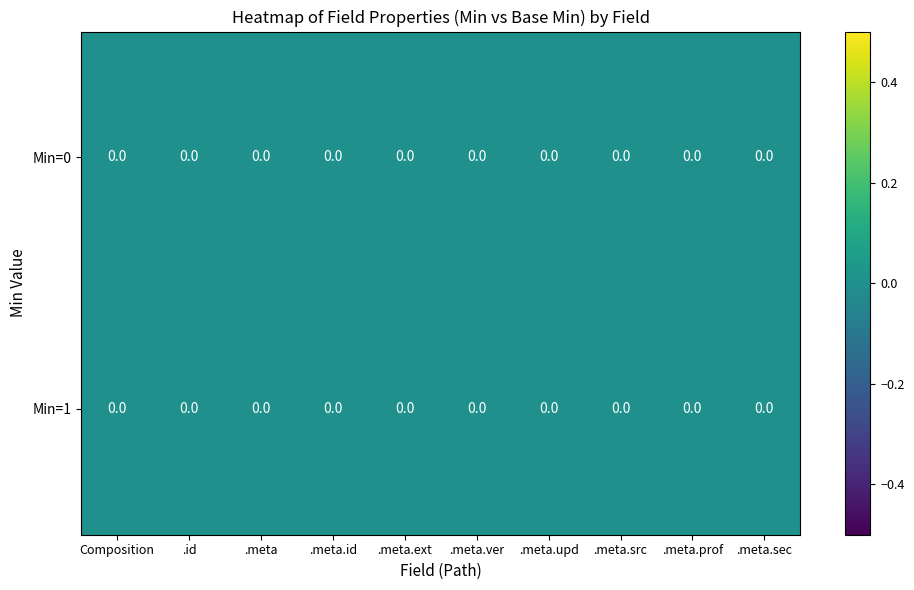

List the series in order of their overall mean, highest first.

1, 0